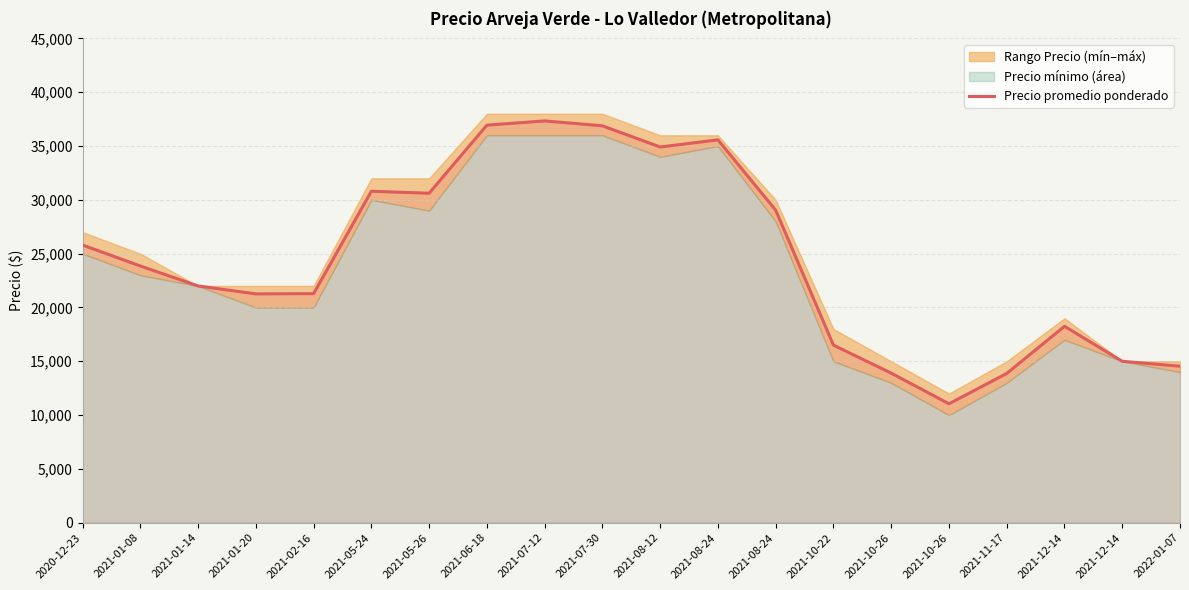

At which label does the data first exceed 23857?

2020-12-23